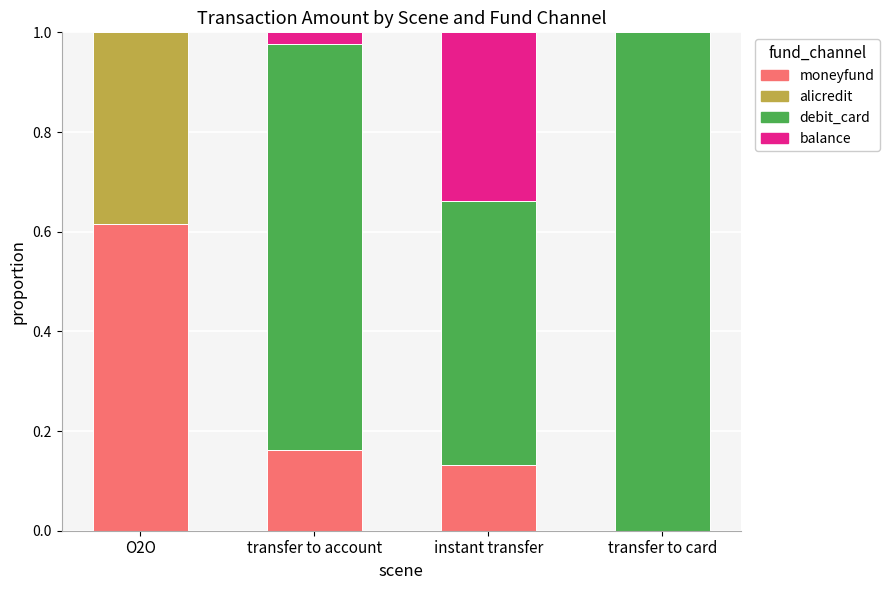

What are all the series names shown in the legend?

moneyfund, alicredit, debit_card, balance